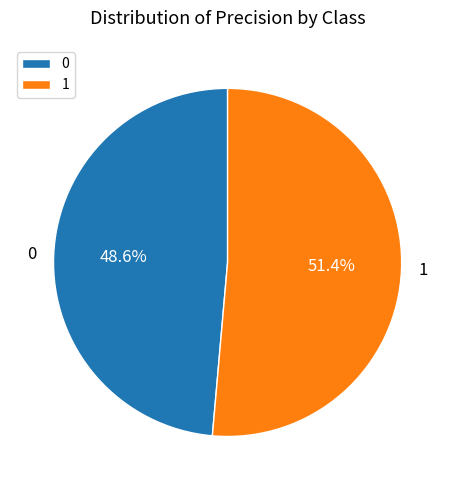

To the nearest percent, what is the difference between the 1 and 0 slice percentages?

3%